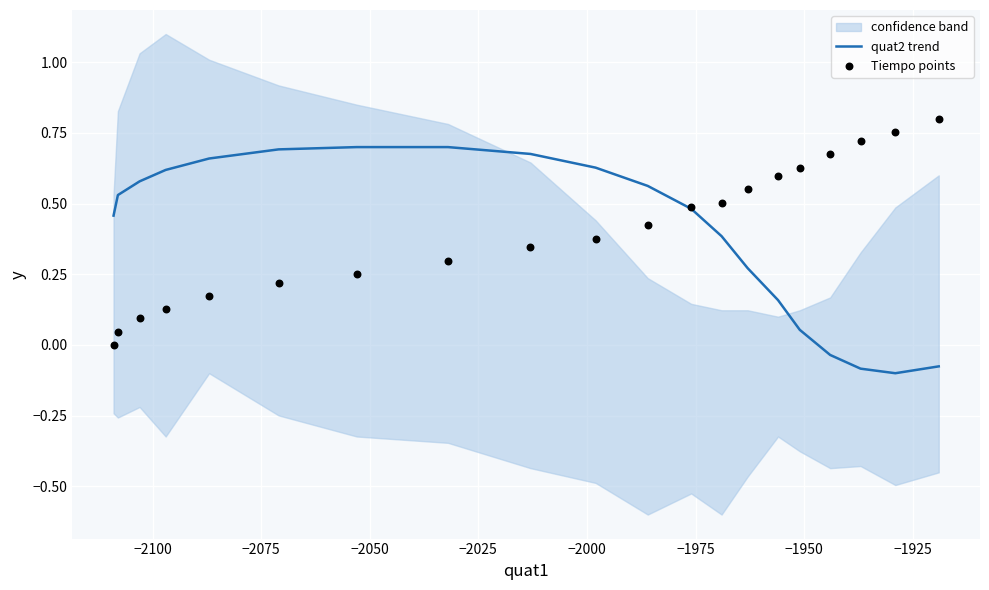

Which series contains the highest Y value?

Tiempo points